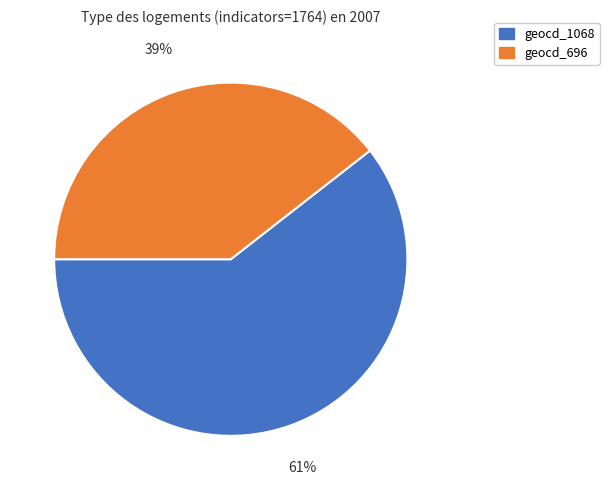

Is it true that geocd_1068 is 48% of the pie?

False